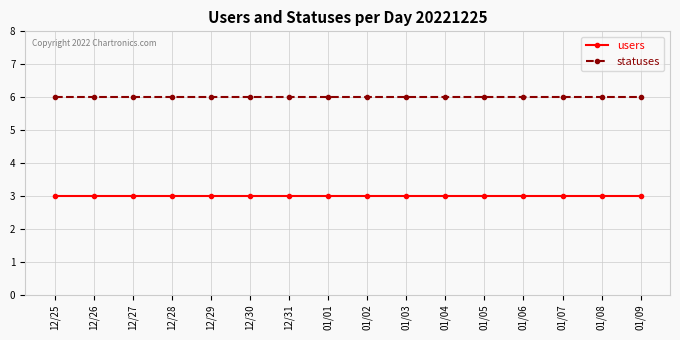

The value of statuses at 01/02 is 3. True or false?

False